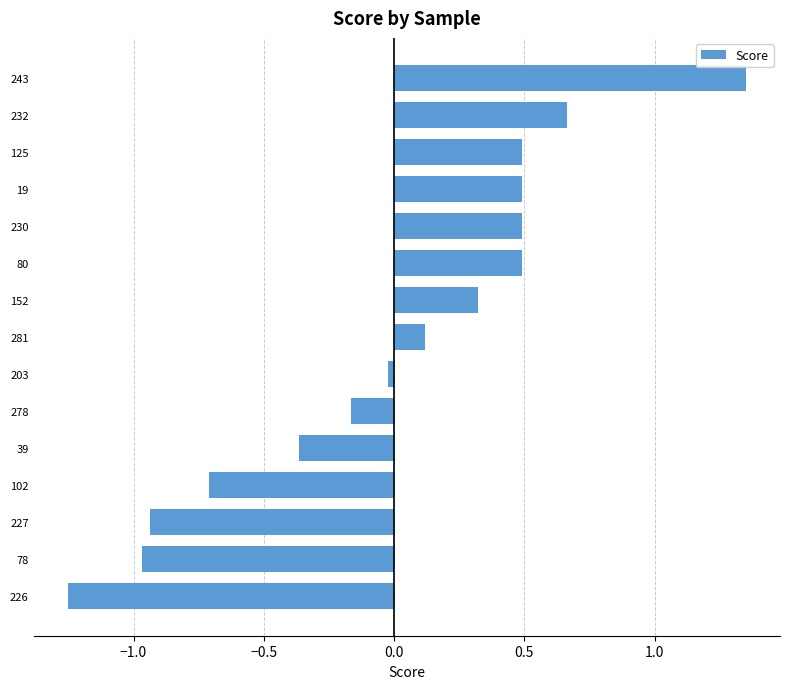

Which label corresponds to the largest value in the chart?

243